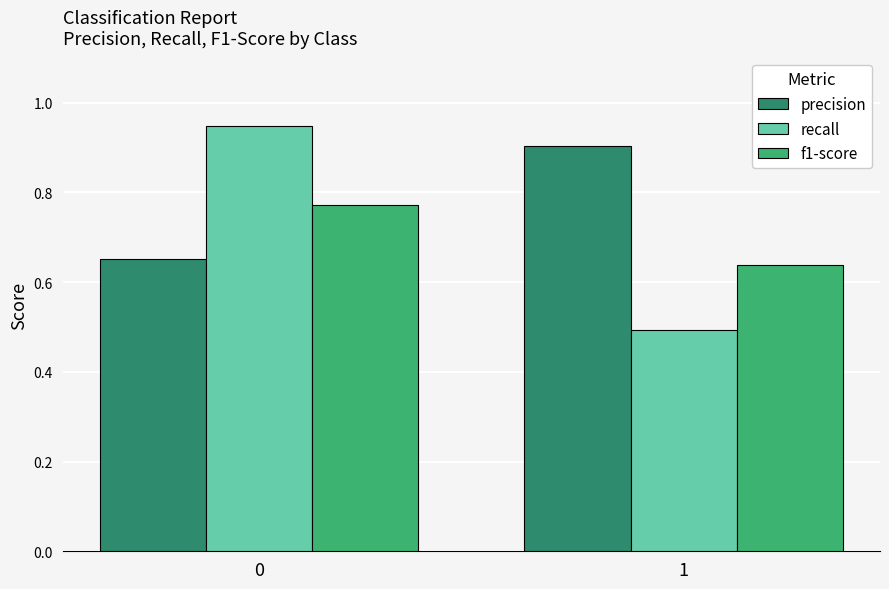

True or false: recall has a value of 0.3 at 1.

False